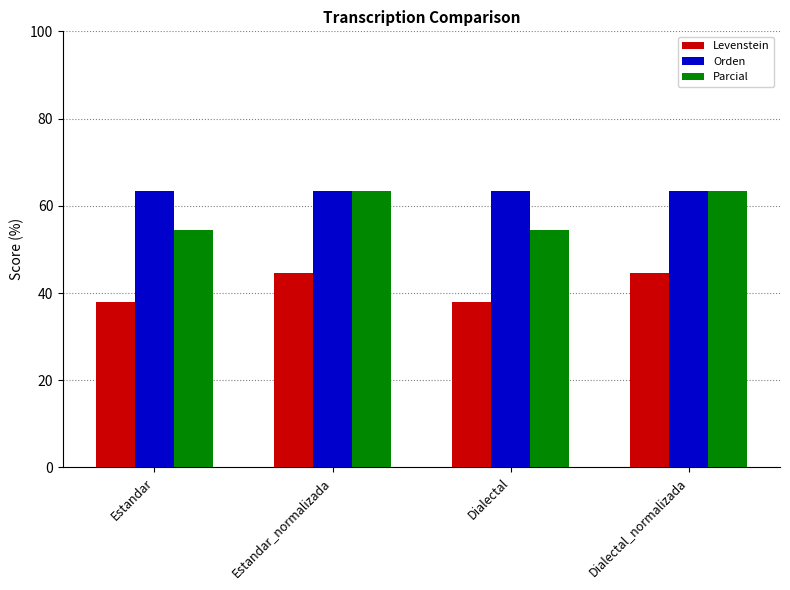

List the series in order of their overall mean, lowest first.

Levenstein, Parcial, Orden